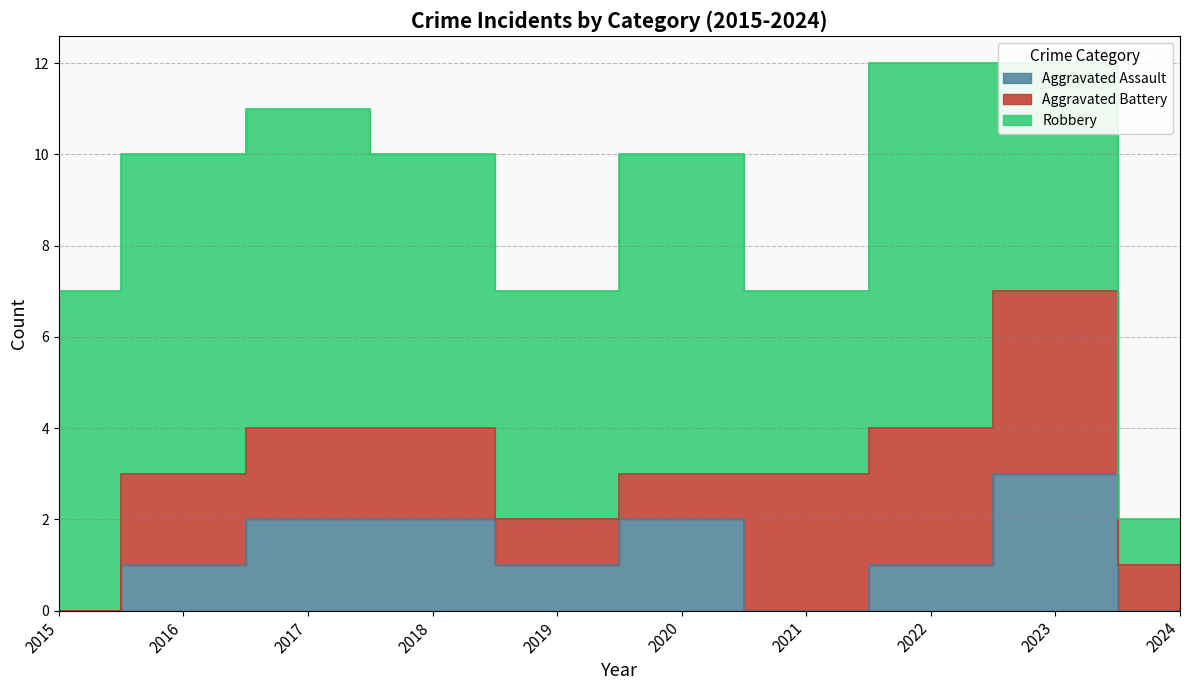

Rank the categories by Robbery value from lowest to highest.

2024, 2021, 2019, 2023, 2018, 2015, 2016, 2017, 2020, 2022